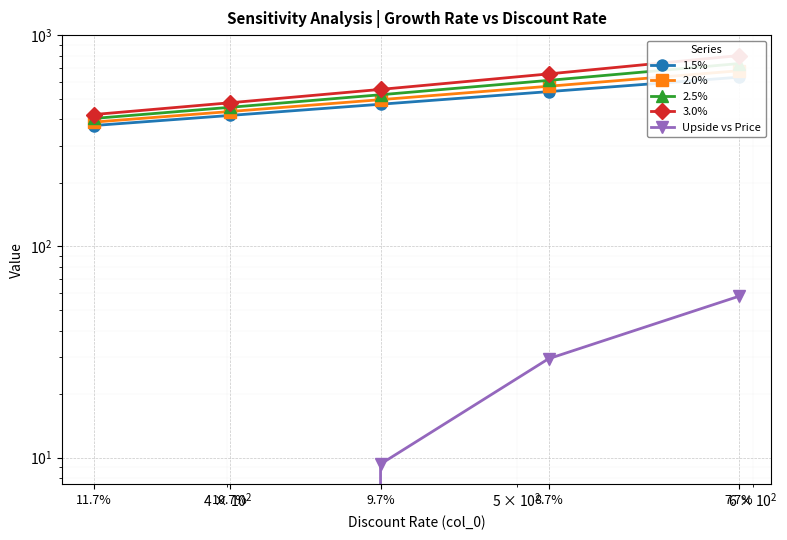

What is the lowest value of the 3.0% series?

421.3